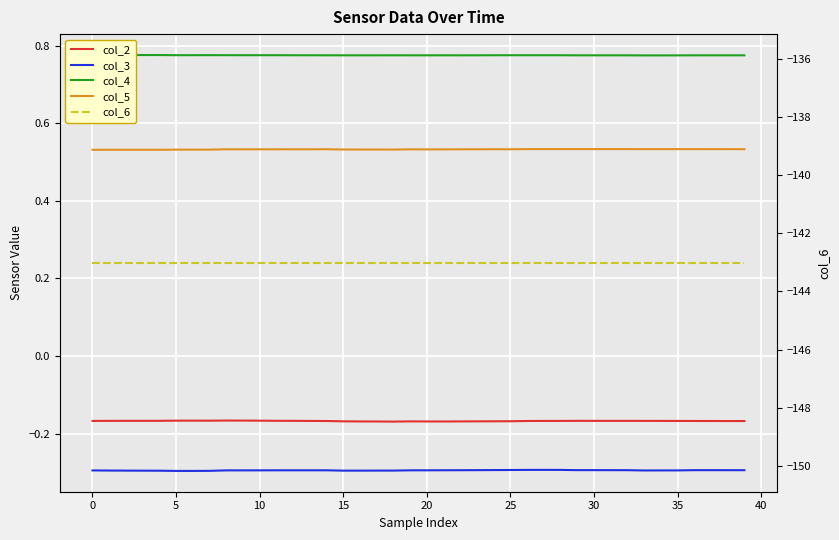

List the series in order of their peak value, lowest first.

col_6, col_3, col_2, col_5, col_4